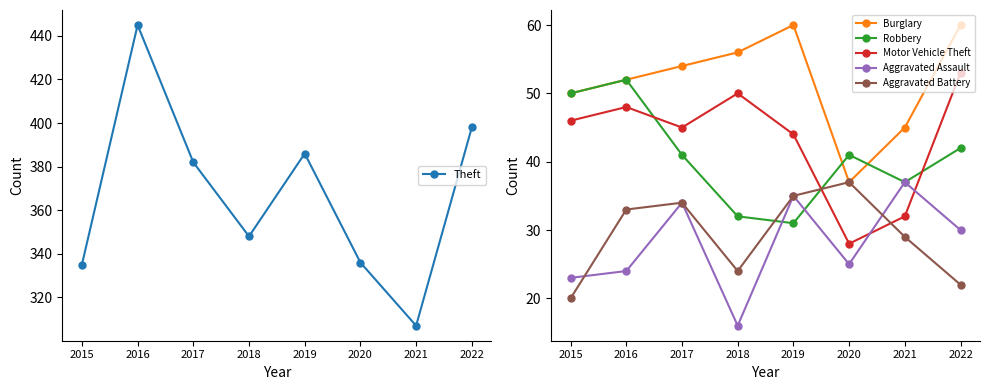

True or false: Aggravated Battery has more than 2 points higher than both neighbors.

False